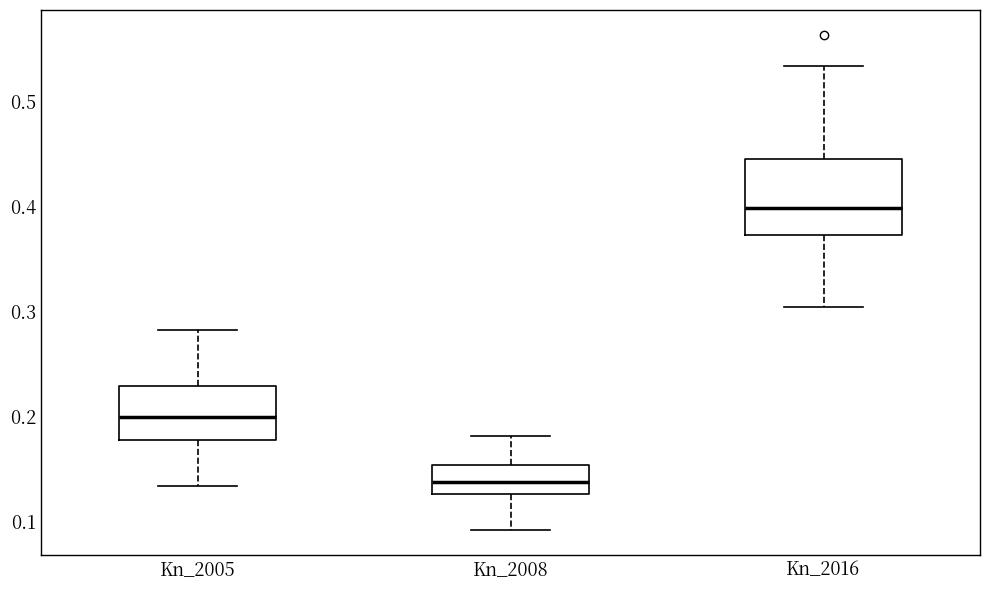

Which box's median line is the highest?

Kn_2016